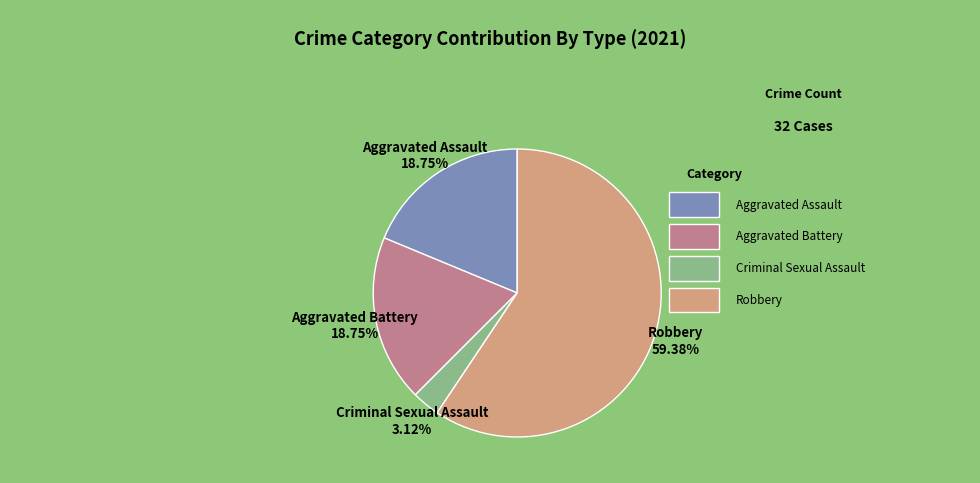

Is it true that Aggravated Assault is 19% of the pie?

True